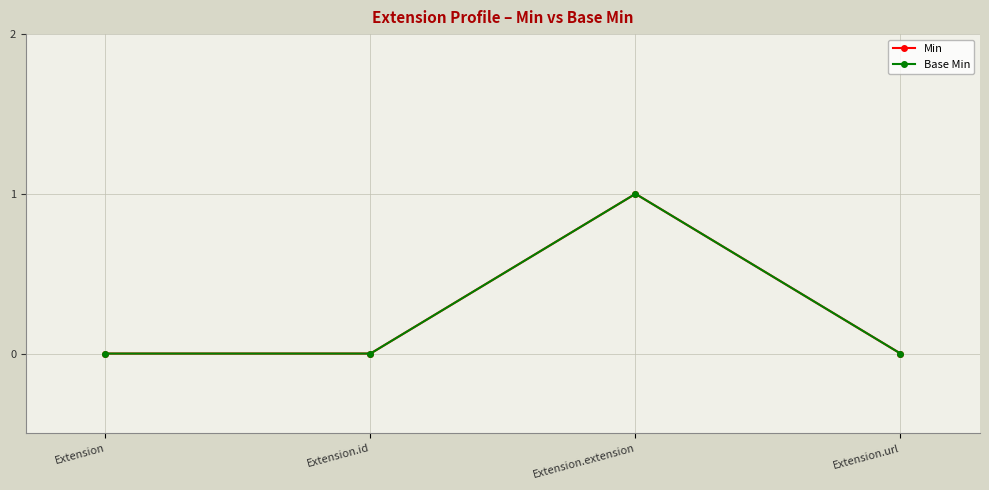

What is the label of the 2nd point from the right?

Extension.extension